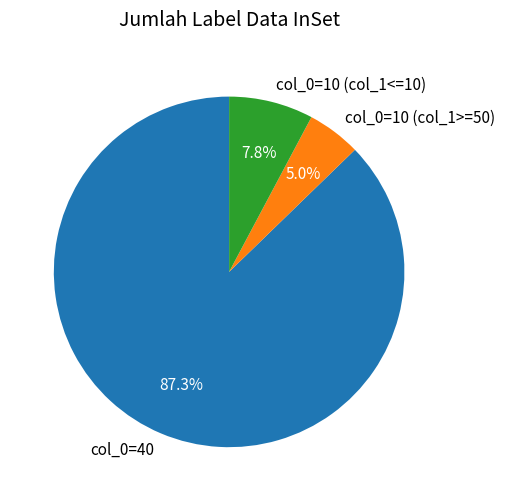

Does col_0=40 account for over 50% of the chart?

Yes